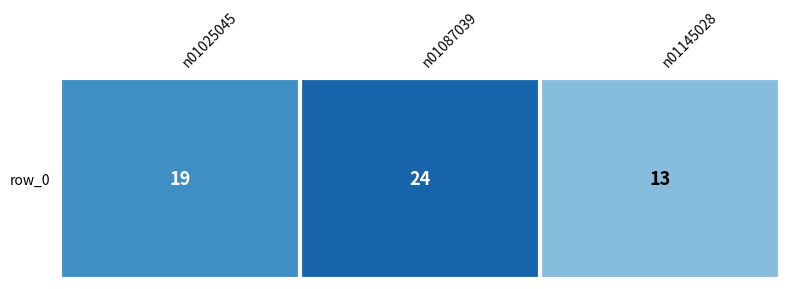

What is the sum of all values?

56